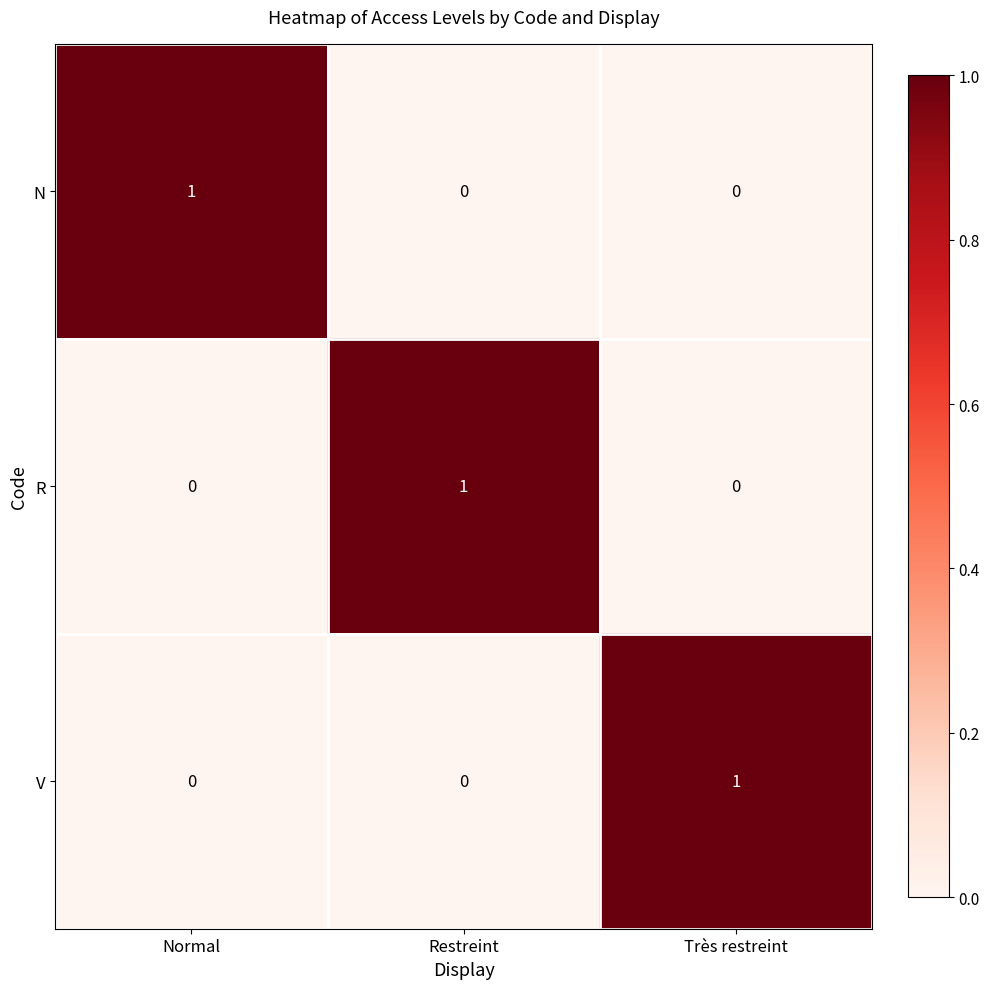

Count the number of data series in this chart.

3